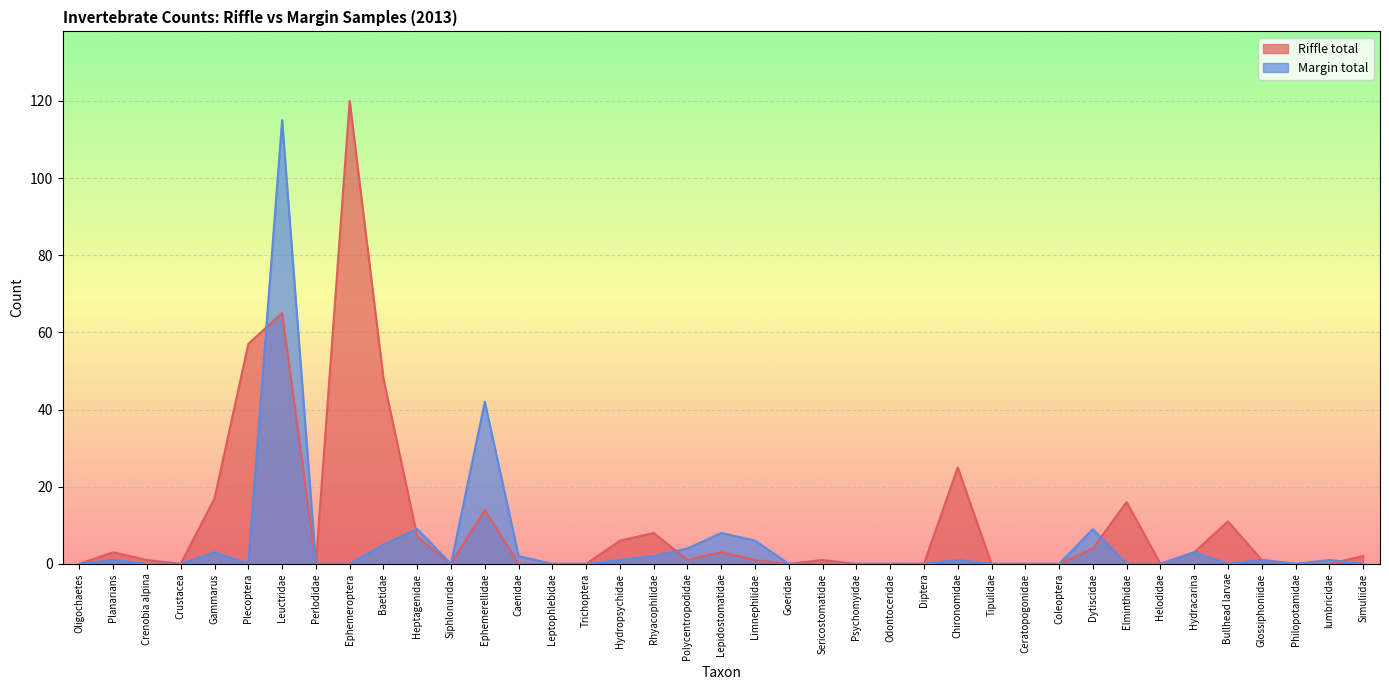

What is the approximate value of Riffle total at Heptagenidae, to the nearest 10?

10